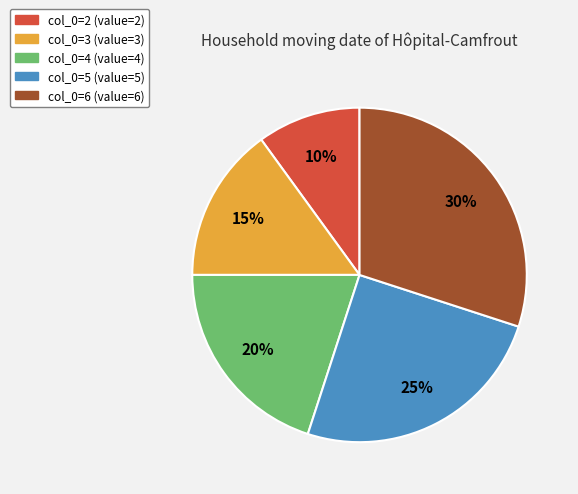

To the nearest percent, what is the average slice percentage?

20%